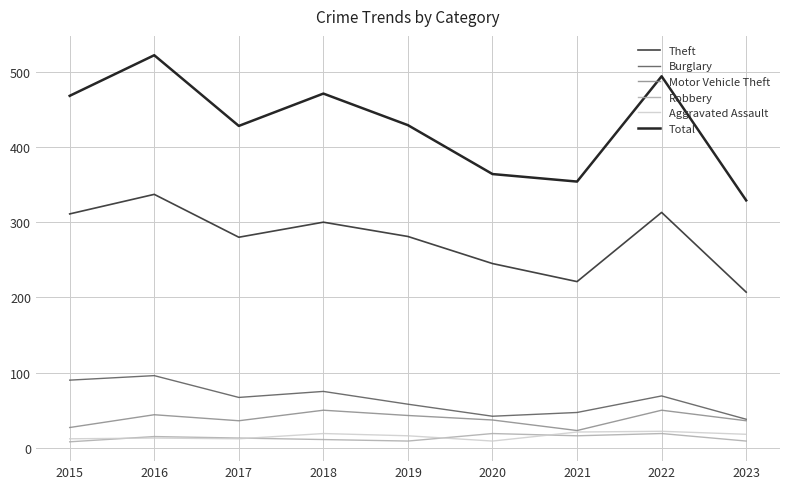

True or false: Robbery and Theft cross at least once.

False